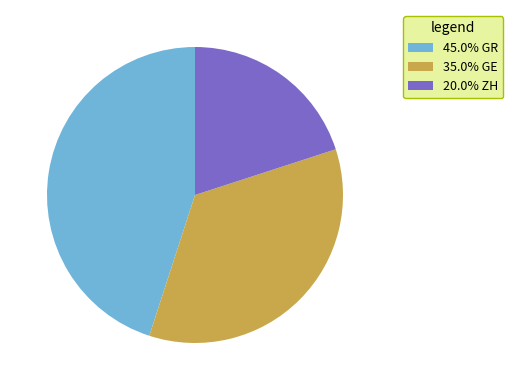

Is there any slice that represents more than half of the pie?

No